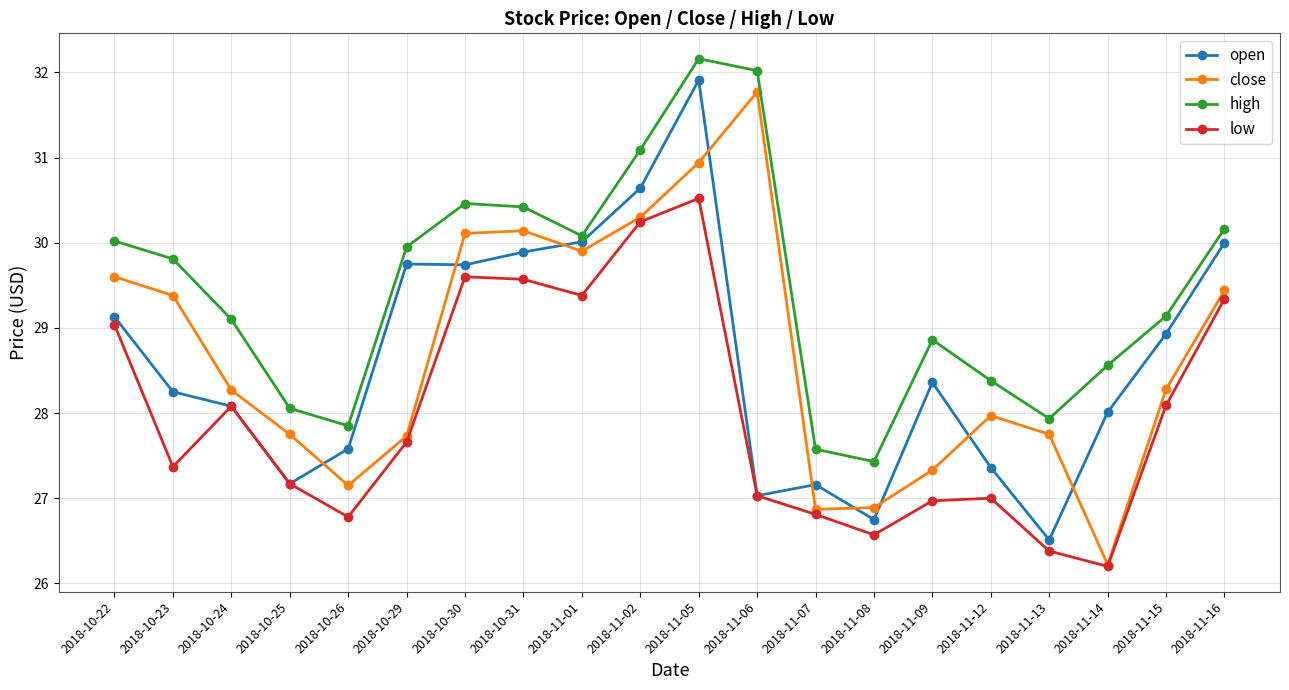

At 2018-11-01, list the series in order from largest to smallest.

high, open, close, low